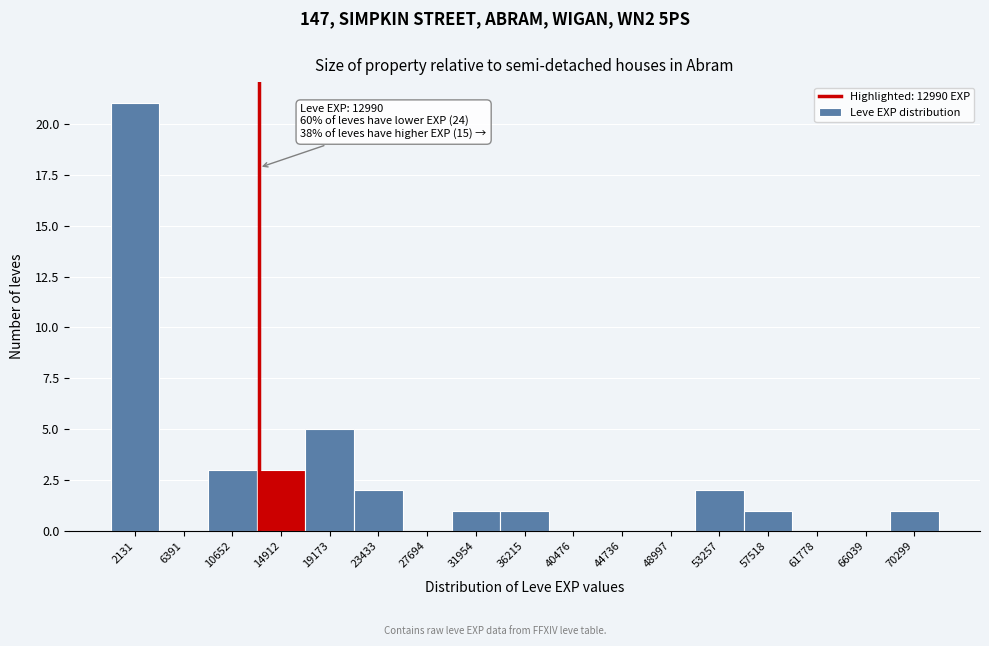

Over which range of the x-axis is the bar tallest?

0 to 4500